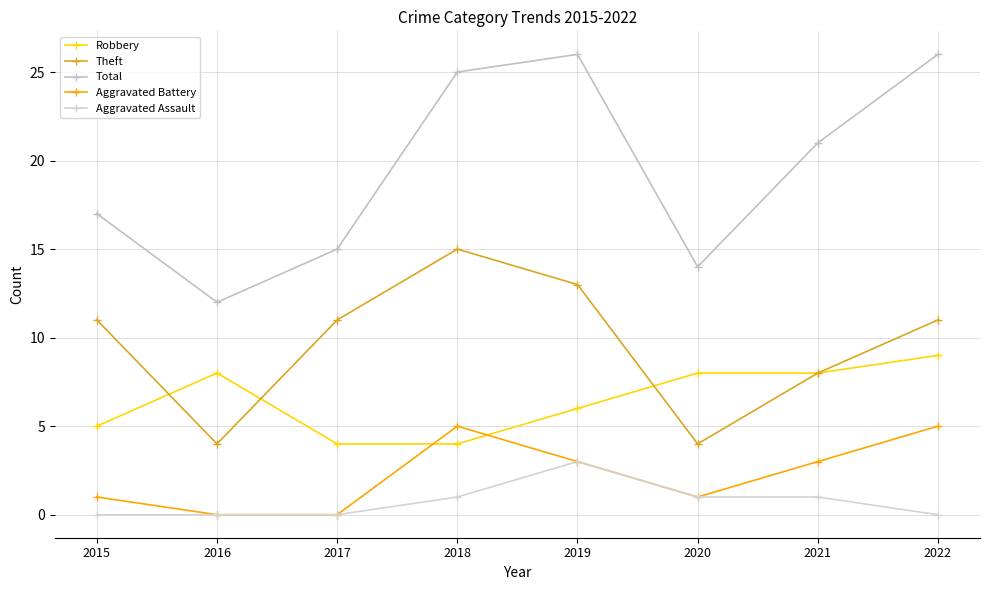

What is the value of the Robbery point at the 2nd from the left?

8